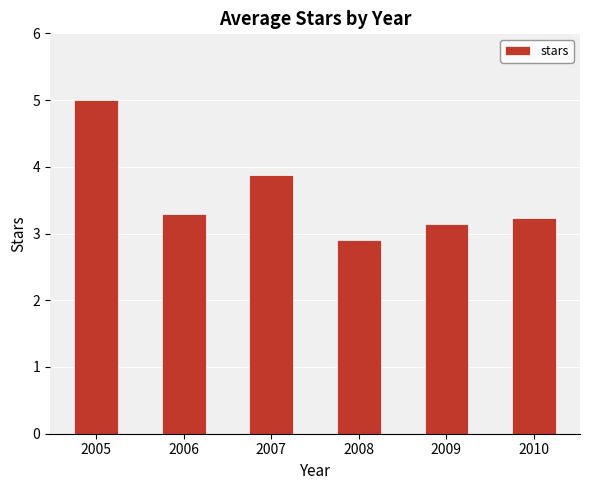

The chart shows a value of 2.9 at 2008. True or false?

True